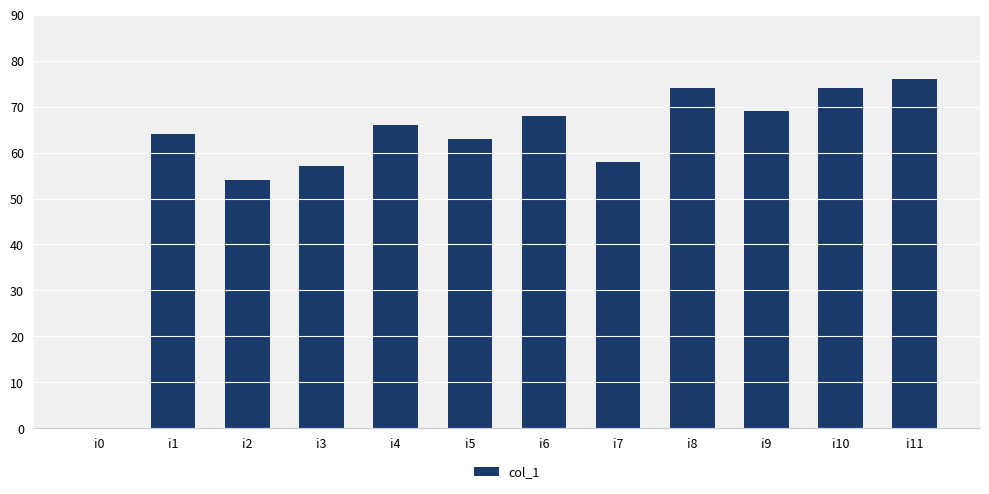

The chart shows a value of 57 at i3. True or false?

True